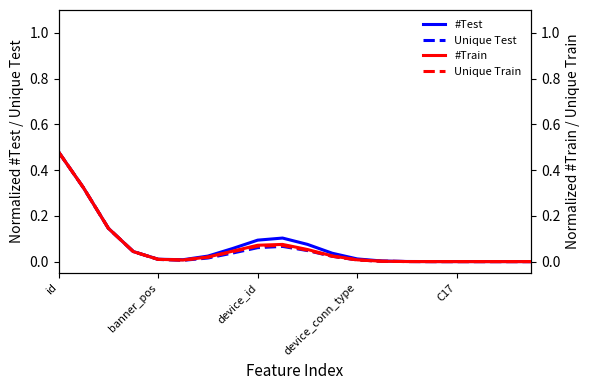

How many interior local peaks does the Unique Test series have?

1